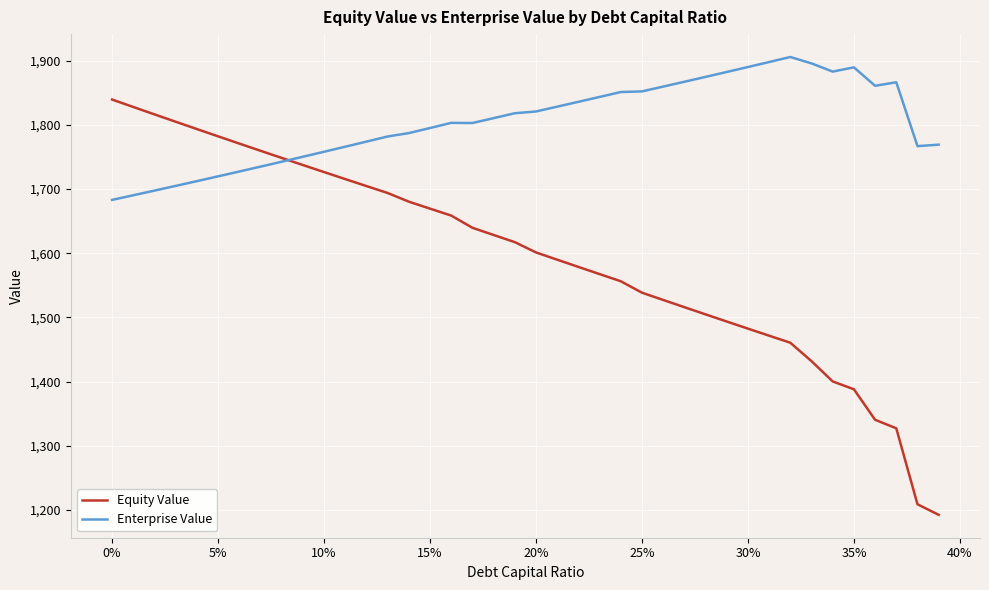

How many values in the Enterprise Value series are below 1810?

20